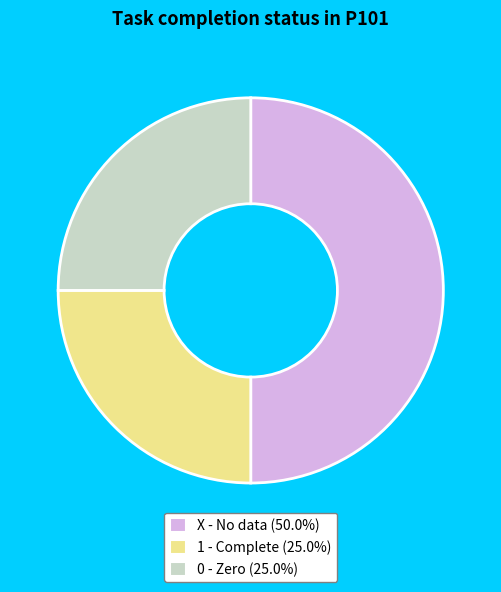

How many segments does this pie chart have?

3